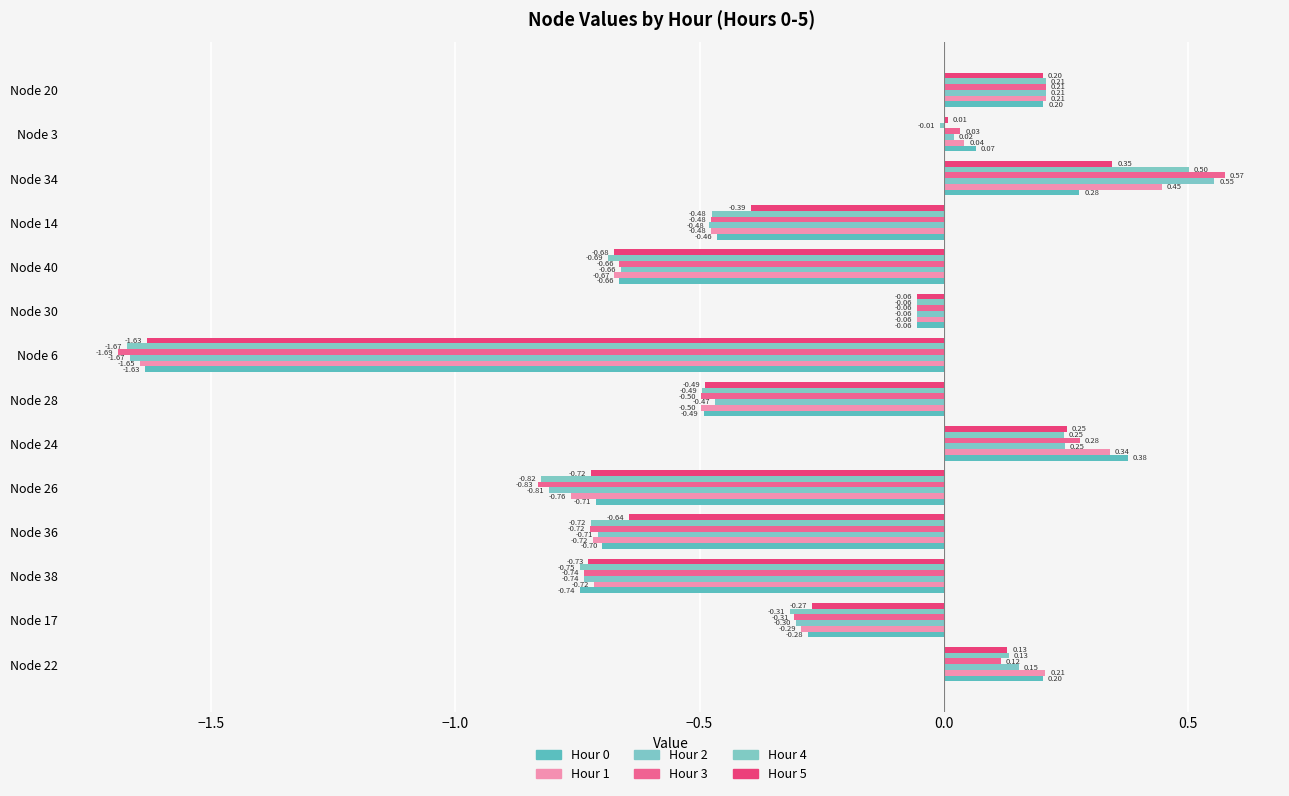

Count the number of data series in this chart.

6